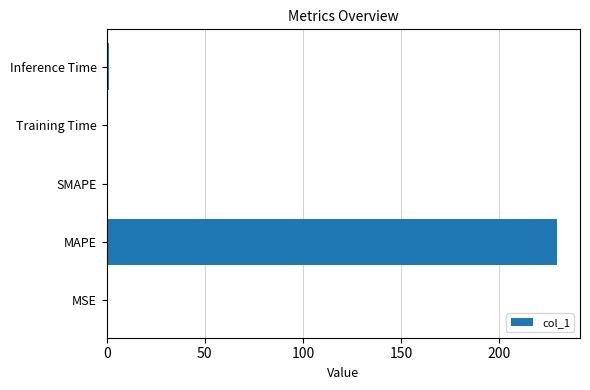

What is the sum of the values at SMAPE and MAPE?

229.8